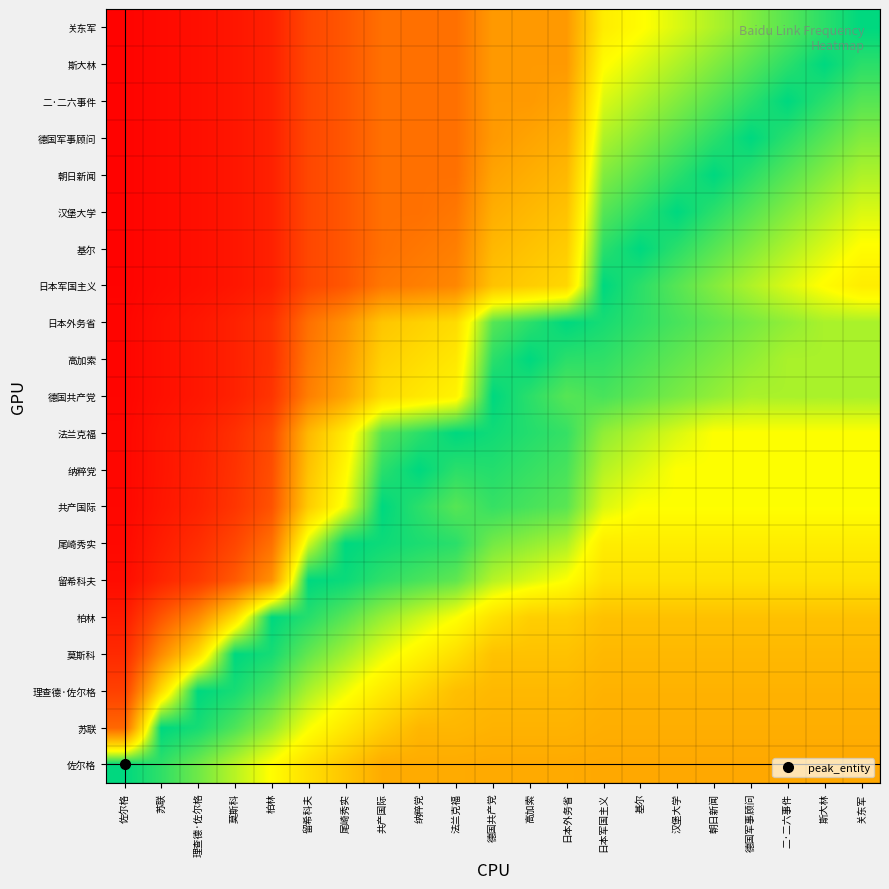

Reading left to right, transcribe all the data shown in this chart.

佐尔格: 佐尔格=1.0	苏联=1.0	理查德·佐尔格=0.9	莫斯科=0.8	柏林=0.7	留希科夫=0.7	尾崎秀实=0.6	共产国际=0.5	纳粹党=0.5	法兰克福=0.5	德国共产党=0.5	高加索=0.5	日本外务省=0.5	日本军国主义=0.5	基尔=0.5	汉堡大学=0.5	朝日新闻=0.5	德国军事顾问=0.5	二·二六事件=0.5	斯大林=0.5	关东军=0.5
苏联: 佐尔格=0.3	苏联=1.0	理查德·佐尔格=1.0	莫斯科=0.9	柏林=0.9	留希科夫=0.8	尾崎秀实=0.7	共产国际=0.6	纳粹党=0.5	法兰克福=0.5	德国共产党=0.5	高加索=0.5	日本外务省=0.5	日本军国主义=0.5	基尔=0.5	汉堡大学=0.5	朝日新闻=0.5	德国军事顾问=0.5	二·二六事件=0.5	斯大林=0.5	关东军=0.5
理查德·佐尔格: 佐尔格=0.2	苏联=0.7	理查德·佐尔格=1.0	莫斯科=1.0	柏林=0.9	留希科夫=0.8	尾崎秀实=0.8	共产国际=0.7	纳粹党=0.6	法兰克福=0.6	德国共产党=0.6	高加索=0.6	日本外务省=0.6	日本军国主义=0.5	基尔=0.5	汉堡大学=0.5	朝日新闻=0.5	德国军事顾问=0.5	二·二六事件=0.5	斯大林=0.5	关东军=0.5
莫斯科: 佐尔格=0.1	苏联=0.4	理查德·佐尔格=0.6	莫斯科=1.0	柏林=1.0	留希科夫=0.9	尾崎秀实=0.8	共产国际=0.8	纳粹党=0.7	法兰克福=0.7	德国共产党=0.6	高加索=0.6	日本外务省=0.6	日本军国主义=0.6	基尔=0.6	汉堡大学=0.6	朝日新闻=0.6	德国军事顾问=0.6	二·二六事件=0.6	斯大林=0.6	关东军=0.6
柏林: 佐尔格=0.1	苏联=0.3	理查德·佐尔格=0.4	莫斯科=0.7	柏林=1.0	留希科夫=1.0	尾崎秀实=0.9	共产国际=0.9	纳粹党=0.8	法兰克福=0.8	德国共产党=0.7	高加索=0.6	日本外务省=0.6	日本军国主义=0.6	基尔=0.6	汉堡大学=0.6	朝日新闻=0.6	德国军事顾问=0.6	二·二六事件=0.6	斯大林=0.6	关东军=0.6
留希科夫: 佐尔格=0.0	苏联=0.1	理查德·佐尔格=0.2	莫斯科=0.3	柏林=0.4	留希科夫=1.0	尾崎秀实=1.0	共产国际=1.0	纳粹党=0.9	法兰克福=0.9	德国共产党=0.8	高加索=0.8	日本外务省=0.8	日本军国主义=0.7	基尔=0.7	汉堡大学=0.7	朝日新闻=0.7	德国军事顾问=0.7	二·二六事件=0.7	斯大林=0.7	关东军=0.7
尾崎秀实: 佐尔格=0.0	苏联=0.1	理查德·佐尔格=0.1	莫斯科=0.2	柏林=0.4	留希科夫=0.8	尾崎秀实=1.0	共产国际=1.0	纳粹党=1.0	法兰克福=1.0	德国共产党=0.9	高加索=0.9	日本外务省=0.8	日本军国主义=0.7	基尔=0.7	汉堡大学=0.7	朝日新闻=0.7	德国军事顾问=0.7	二·二六事件=0.7	斯大林=0.7	关东军=0.7
共产国际: 佐尔格=0.0	苏联=0.1	理查德·佐尔格=0.1	莫斯科=0.2	柏林=0.3	留希科夫=0.6	尾崎秀实=0.8	共产国际=1.0	纳粹党=1.0	法兰克福=0.9	德国共产党=0.9	高加索=0.9	日本外务省=0.9	日本军国主义=0.8	基尔=0.8	汉堡大学=0.8	朝日新闻=0.8	德国军事顾问=0.8	二·二六事件=0.8	斯大林=0.8	关东军=0.8
纳粹党: 佐尔格=0.0	苏联=0.1	理查德·佐尔格=0.1	莫斯科=0.2	柏林=0.3	留希科夫=0.6	尾崎秀实=0.7	共产国际=1.0	纳粹党=1.0	法兰克福=1.0	德国共产党=1.0	高加索=0.9	日本外务省=0.9	日本军国主义=0.8	基尔=0.8	汉堡大学=0.8	朝日新闻=0.8	德国军事顾问=0.8	二·二六事件=0.8	斯大林=0.8	关东军=0.8
法兰克福: 佐尔格=0.0	苏联=0.1	理查德·佐尔格=0.1	莫斯科=0.2	柏林=0.2	留希科夫=0.6	尾崎秀实=0.7	共产国际=0.9	纳粹党=1.0	法兰克福=1.0	德国共产党=1.0	高加索=1.0	日本外务省=0.9	日本军国主义=0.9	基尔=0.8	汉堡大学=0.8	朝日新闻=0.8	德国军事顾问=0.8	二·二六事件=0.8	斯大林=0.8	关东军=0.8
德国共产党: 佐尔格=0.0	苏联=0.1	理查德·佐尔格=0.1	莫斯科=0.1	柏林=0.2	留希科夫=0.4	尾崎秀实=0.5	共产国际=0.7	纳粹党=0.7	法兰克福=0.7	德国共产党=1.0	高加索=1.0	日本外务省=0.9	日本军国主义=0.9	基尔=0.9	汉堡大学=0.9	朝日新闻=0.9	德国军事顾问=0.8	二·二六事件=0.8	斯大林=0.8	关东军=0.8
高加索: 佐尔格=0.0	苏联=0.1	理查德·佐尔格=0.1	莫斯科=0.1	柏林=0.2	留希科夫=0.4	尾崎秀实=0.5	共产国际=0.6	纳粹党=0.7	法兰克福=0.7	德国共产党=1.0	高加索=1.0	日本外务省=1.0	日本军国主义=1.0	基尔=0.9	汉堡大学=0.9	朝日新闻=0.9	德国军事顾问=0.9	二·二六事件=0.8	斯大林=0.8	关东军=0.8
日本外务省: 佐尔格=0.0	苏联=0.1	理查德·佐尔格=0.1	莫斯科=0.1	柏林=0.2	留希科夫=0.3	尾崎秀实=0.4	共产国际=0.6	纳粹党=0.6	法兰克福=0.7	德国共产党=0.9	高加索=1.0	日本外务省=1.0	日本军国主义=1.0	基尔=1.0	汉堡大学=0.9	朝日新闻=0.9	德国军事顾问=0.9	二·二六事件=0.9	斯大林=0.8	关东军=0.8
日本军国主义: 佐尔格=0.0	苏联=0.0	理查德·佐尔格=0.0	莫斯科=0.1	柏林=0.1	留希科夫=0.2	尾崎秀实=0.3	共产国际=0.4	纳粹党=0.4	法兰克福=0.4	德国共产党=0.6	高加索=0.6	日本外务省=0.6	日本军国主义=1.0	基尔=1.0	汉堡大学=0.9	朝日新闻=0.9	德国军事顾问=0.8	二·二六事件=0.8	斯大林=0.7	关东军=0.7
基尔: 佐尔格=0.0	苏联=0.0	理查德·佐尔格=0.0	莫斯科=0.1	柏林=0.1	留希科夫=0.2	尾崎秀实=0.3	共产国际=0.3	纳粹党=0.4	法兰克福=0.4	德国共产党=0.6	高加索=0.6	日本外务省=0.6	日本军国主义=1.0	基尔=1.0	汉堡大学=1.0	朝日新闻=0.9	德国军事顾问=0.9	二·二六事件=0.8	斯大林=0.8	关东军=0.7
汉堡大学: 佐尔格=0.0	苏联=0.0	理查德·佐尔格=0.0	莫斯科=0.1	柏林=0.1	留希科夫=0.2	尾崎秀实=0.3	共产国际=0.3	纳粹党=0.3	法兰克福=0.4	德国共产党=0.5	高加索=0.6	日本外务省=0.6	日本军国主义=0.9	基尔=1.0	汉堡大学=1.0	朝日新闻=1.0	德国军事顾问=0.9	二·二六事件=0.9	斯大林=0.8	关东军=0.8
朝日新闻: 佐尔格=0.0	苏联=0.0	理查德·佐尔格=0.0	莫斯科=0.1	柏林=0.1	留希科夫=0.2	尾崎秀实=0.3	共产国际=0.3	纳粹党=0.3	法兰克福=0.3	德国共产党=0.5	高加索=0.5	日本外务省=0.6	日本军国主义=0.9	基尔=0.9	汉堡大学=1.0	朝日新闻=1.0	德国军事顾问=1.0	二·二六事件=0.9	斯大林=0.9	关东军=0.8
德国军事顾问: 佐尔格=0.0	苏联=0.0	理查德·佐尔格=0.0	莫斯科=0.1	柏林=0.1	留希科夫=0.2	尾崎秀实=0.3	共产国际=0.3	纳粹党=0.3	法兰克福=0.3	德国共产党=0.5	高加索=0.5	日本外务省=0.5	日本军国主义=0.8	基尔=0.9	汉堡大学=0.9	朝日新闻=1.0	德国军事顾问=1.0	二·二六事件=1.0	斯大林=0.9	关东军=0.9
二·二六事件: 佐尔格=0.0	苏联=0.0	理查德·佐尔格=0.0	莫斯科=0.1	柏林=0.1	留希科夫=0.2	尾崎秀实=0.3	共产国际=0.3	纳粹党=0.3	法兰克福=0.3	德国共产党=0.5	高加索=0.5	日本外务省=0.5	日本军国主义=0.8	基尔=0.8	汉堡大学=0.9	朝日新闻=0.9	德国军事顾问=1.0	二·二六事件=1.0	斯大林=1.0	关东军=0.9
斯大林: 佐尔格=0.0	苏联=0.0	理查德·佐尔格=0.0	莫斯科=0.1	柏林=0.1	留希科夫=0.2	尾崎秀实=0.3	共产国际=0.3	纳粹党=0.3	法兰克福=0.3	德国共产党=0.5	高加索=0.5	日本外务省=0.5	日本军国主义=0.7	基尔=0.8	汉堡大学=0.8	朝日新闻=0.9	德国军事顾问=0.9	二·二六事件=1.0	斯大林=1.0	关东军=1.0
关东军: 佐尔格=0.0	苏联=0.0	理查德·佐尔格=0.0	莫斯科=0.1	柏林=0.1	留希科夫=0.2	尾崎秀实=0.3	共产国际=0.3	纳粹党=0.3	法兰克福=0.3	德国共产党=0.5	高加索=0.5	日本外务省=0.5	日本军国主义=0.7	基尔=0.7	汉堡大学=0.8	朝日新闻=0.8	德国军事顾问=0.9	二·二六事件=0.9	斯大林=1.0	关东军=1.0